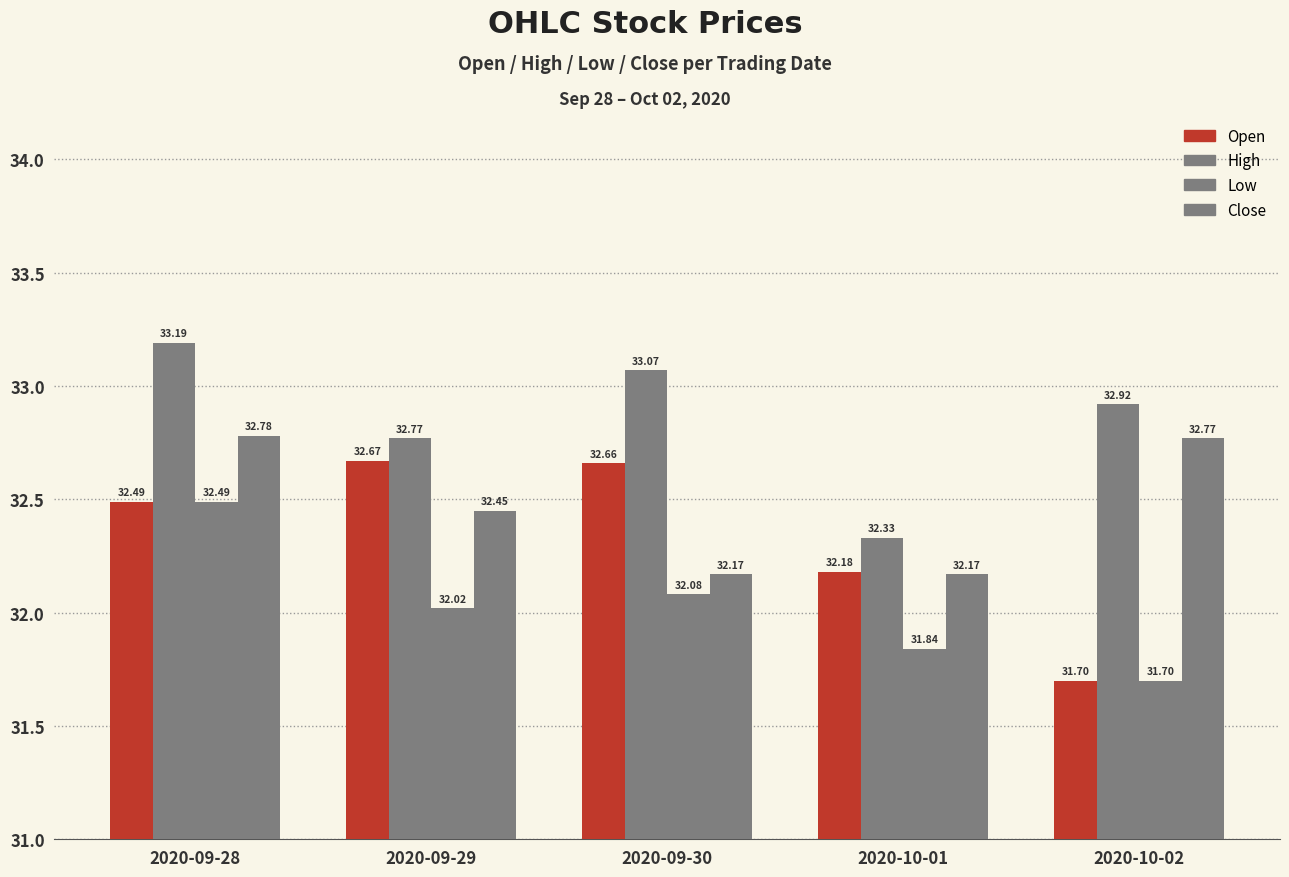

At how many categories does at least one series exceed 32?

5